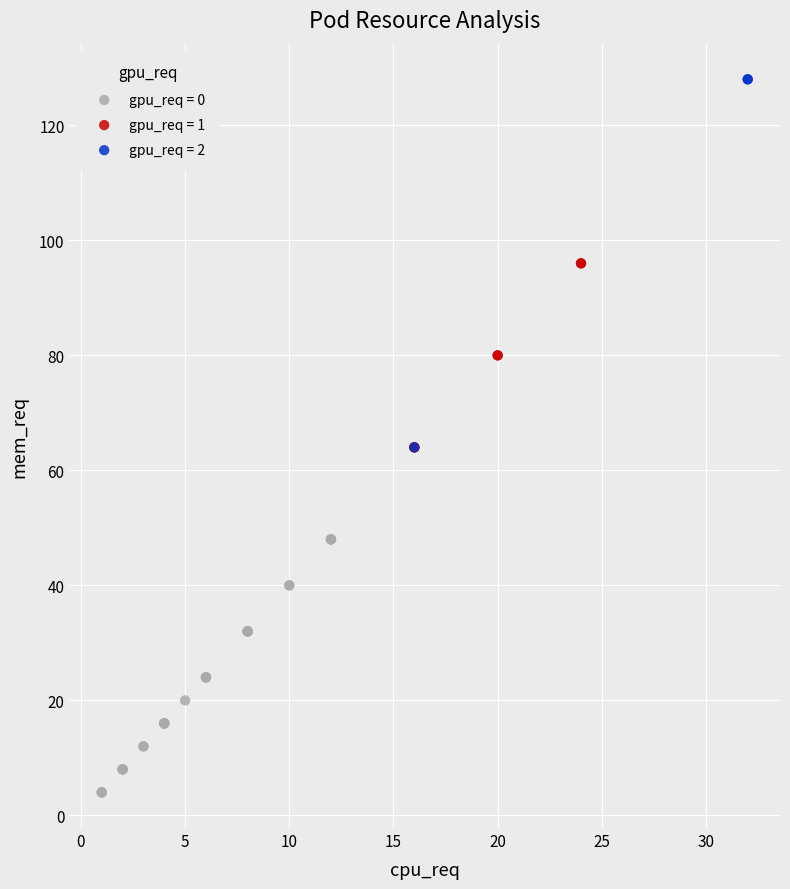

Which series contains the lowest Y value?

gpu_req = 0